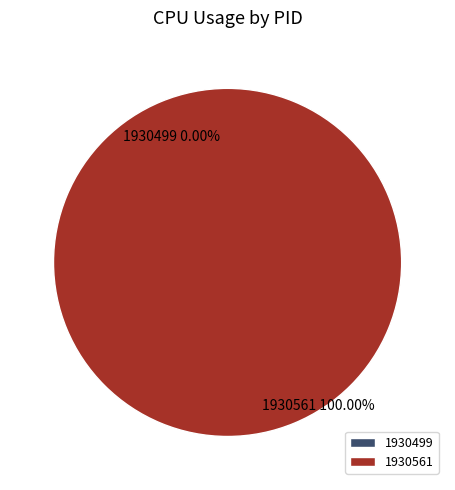

Is there a majority slice in this chart?

Yes